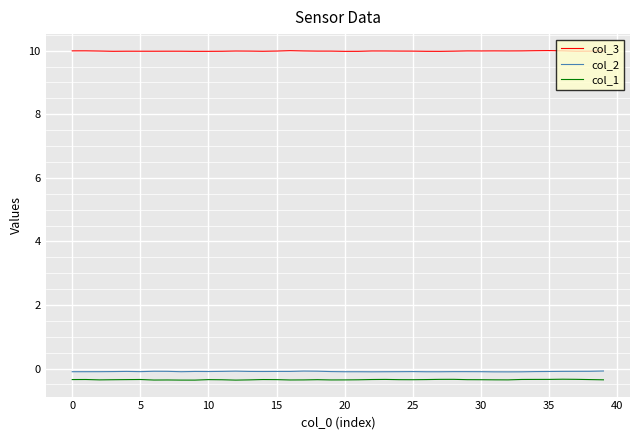

What is the minimum value for col_3?

10.0